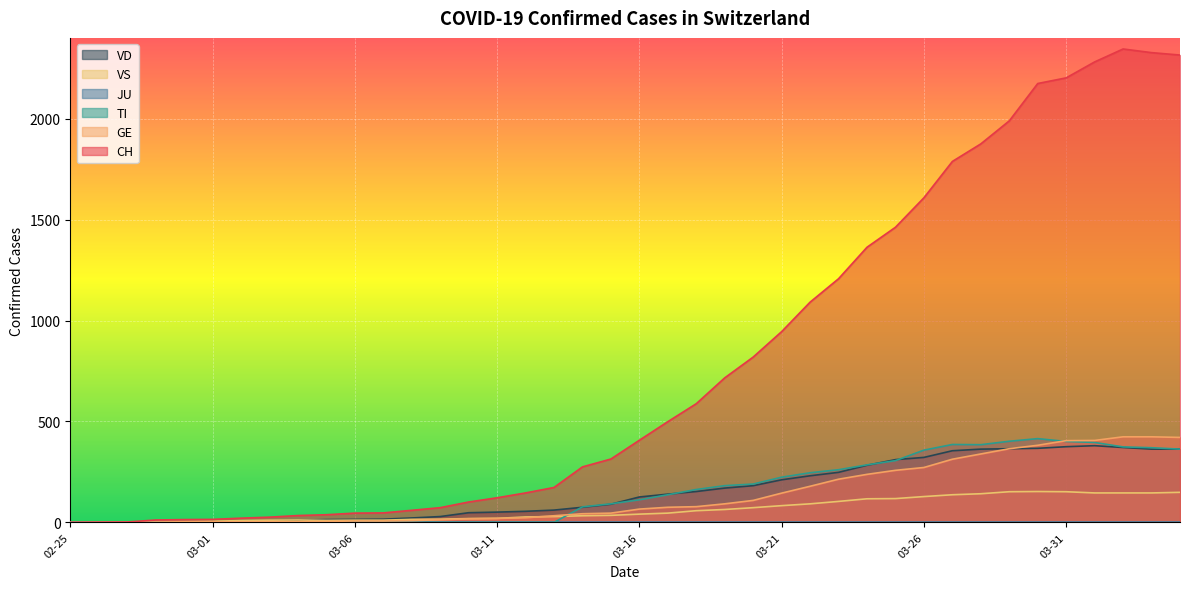

Reading left to right, transcribe all the data shown in this chart.

CH: 0	1	2	12	14	15	21	26	34	38	46	47	60	73	101	122	146	173	275	314	407	499	588	716	819	945	1091	1207	1363	1462	1608	1788	1875	1989	2174	2202	2281	2345	2327	2315
GE: 0	1	1	2	3	3	3	4	4	5	7	7	9	13	18	20	23	33	43	46	66	75	78	92	109	145	179	214	238	258	272	313	339	365	382	405	406	424	424	421
TI: 0	0	0	0	0	0	0	0	0	0	0	0	0	0	0	0	0	0	77	92	112	137	163	182	190	224	246	261	285	306	358	386	385	402	415	401	396	374	370	363
VS: 0	0	0	5	5	6	9	11	12	10	11	11	15	16	19	20	27	29	33	35	41	46	58	64	73	83	92	104	117	118	128	137	142	152	153	152	146	146	146	149
VD: 0	0	0	4	4	4	6	8	11	14	15	16	22	29	48	51	55	61	75	90	126	140	153	170	182	211	231	248	283	311	322	355	363	365	367	375	380	371	363	363